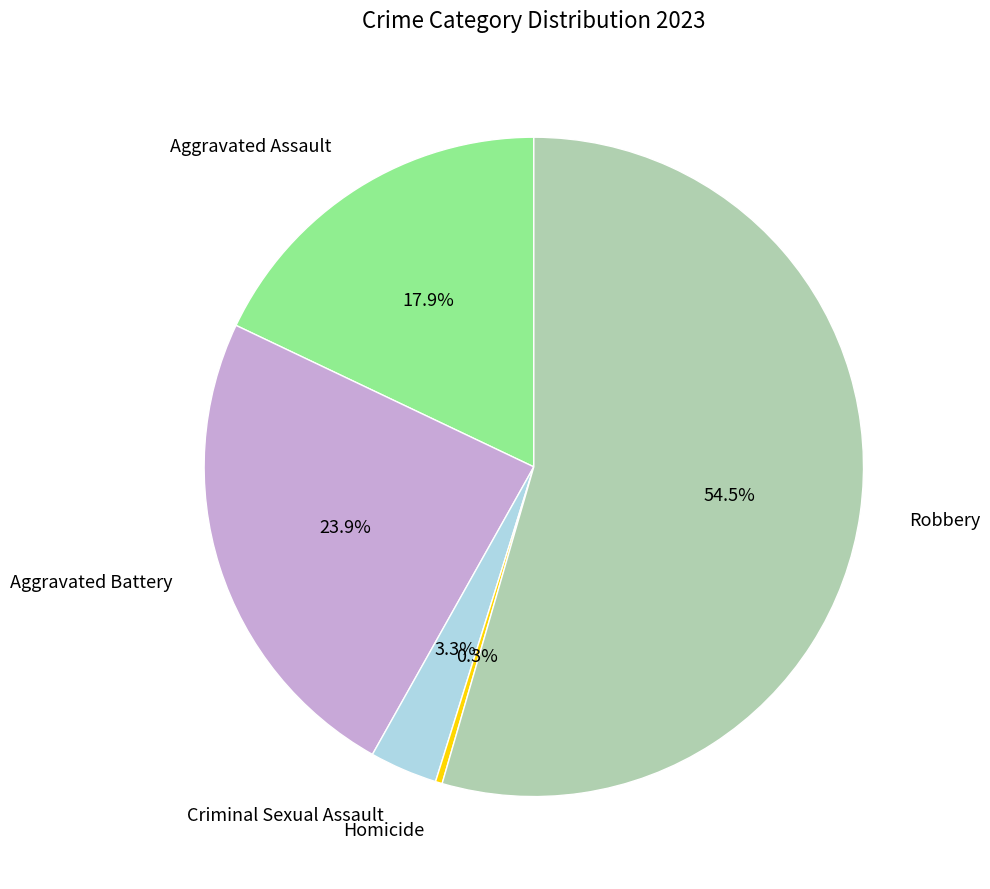

To the nearest percent, what is the average slice percentage?

20%